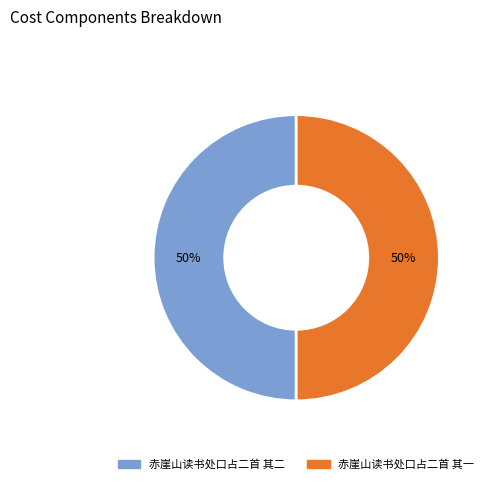

Is it true that 赤崖山读书处口占二首 其二 is 64% of the pie?

False